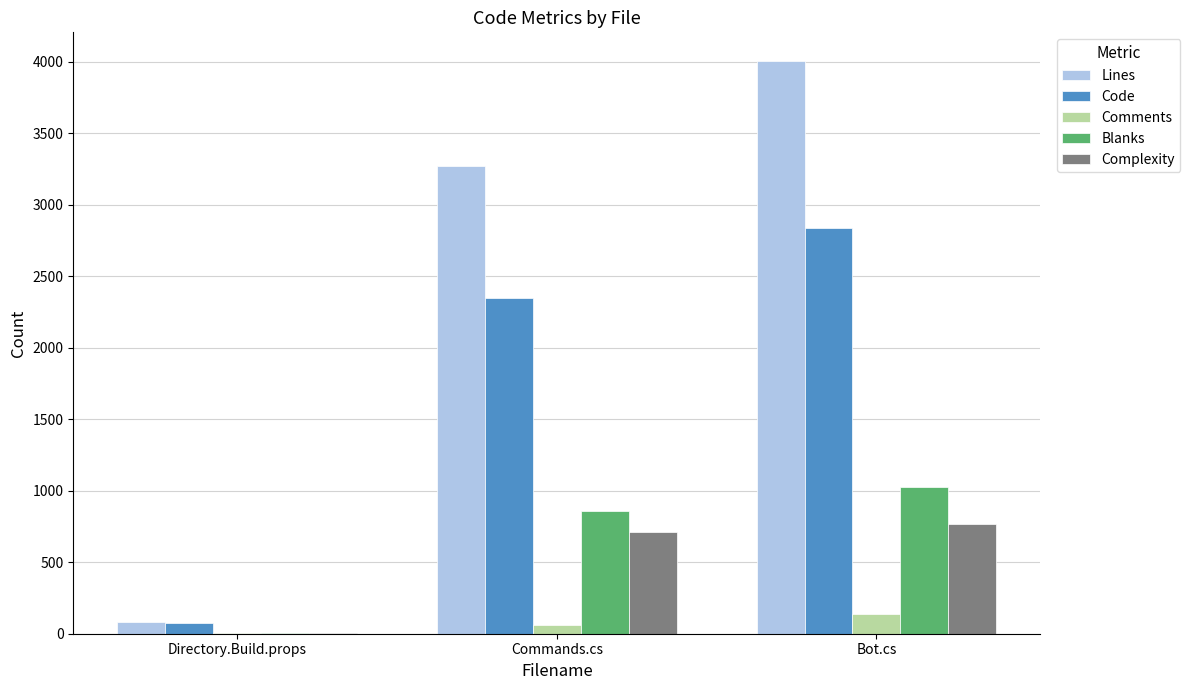

Which series has the largest total across all categories?

Lines